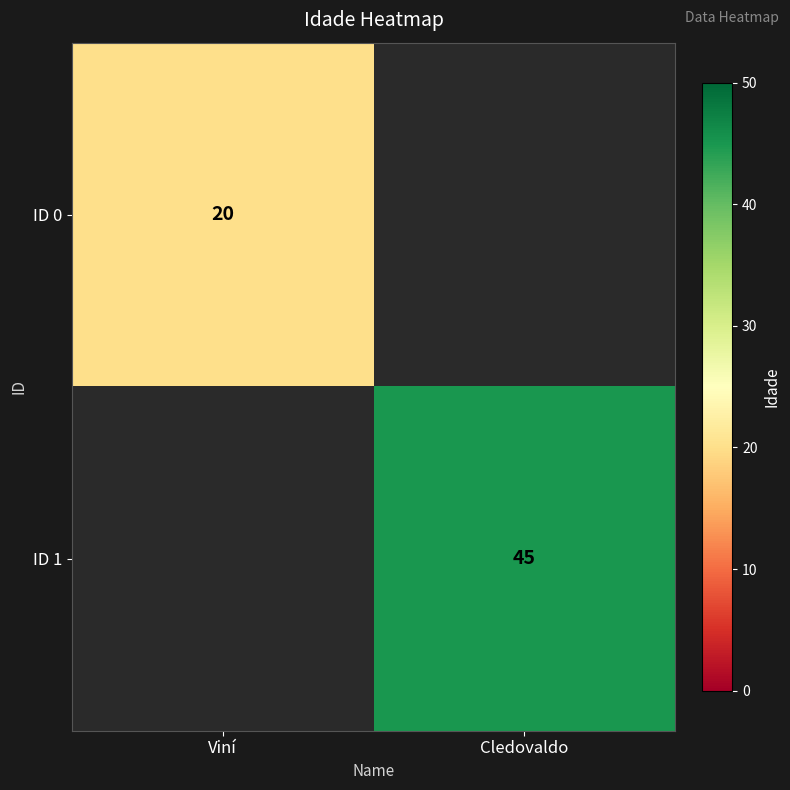

Is the value of ID 1 at Cledovaldo greater than the value of ID 0 at Viní?

Yes